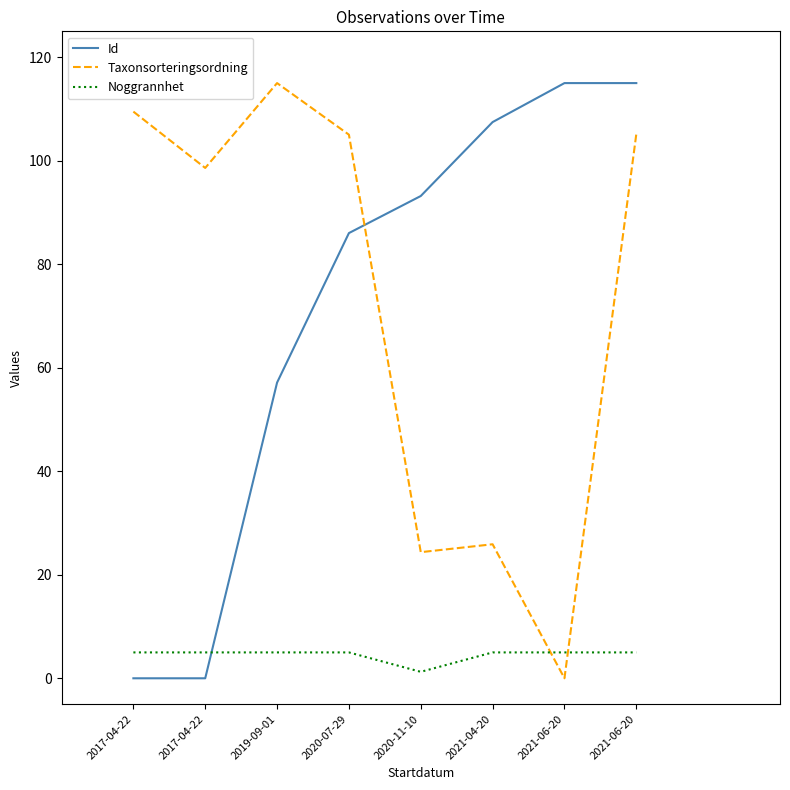

How many lines are shown in the chart?

3